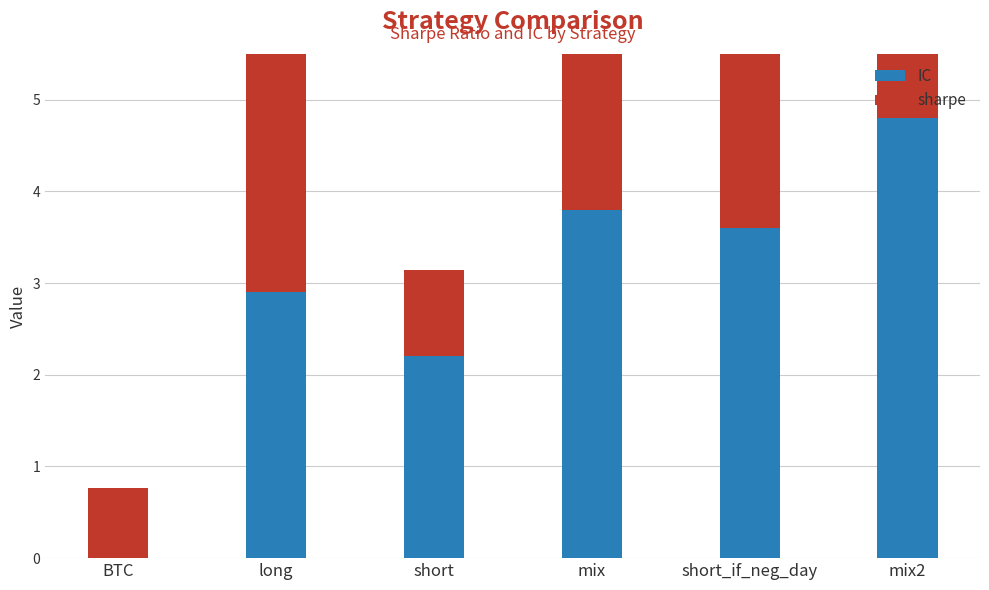

Reading left to right, what are all the values shown in this chart?

IC: 0.0	2.9	2.2	3.8	3.6	4.8
sharpe: 0.8	2.8	0.9	3.3	2.1	4.2